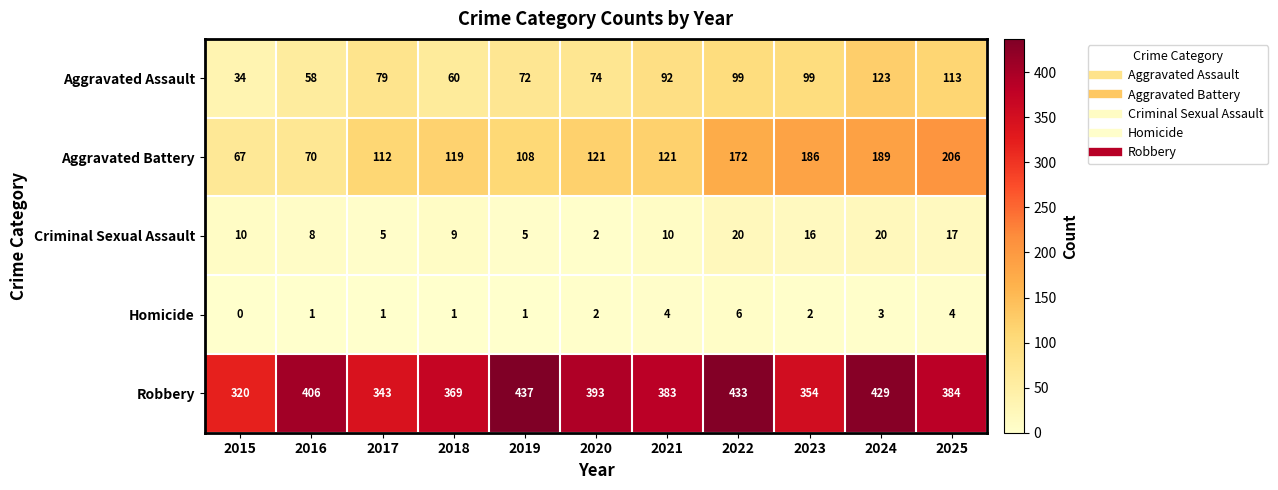

Read the Aggravated Battery value at 2020, to the nearest 10.

120